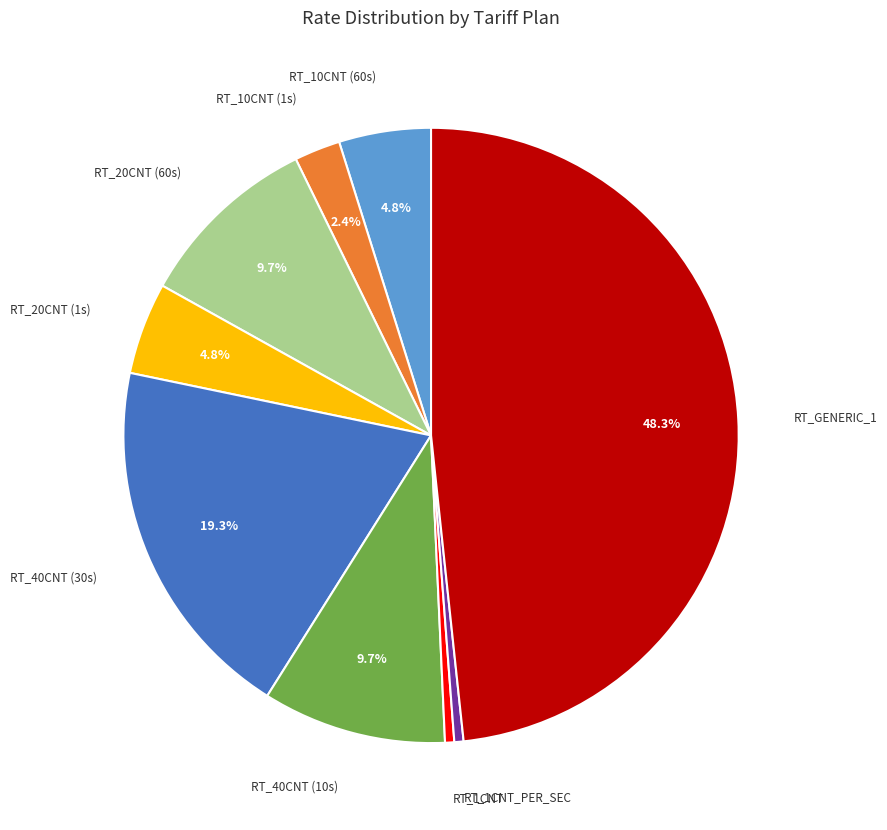

Is there any slice that represents more than half of the pie?

No